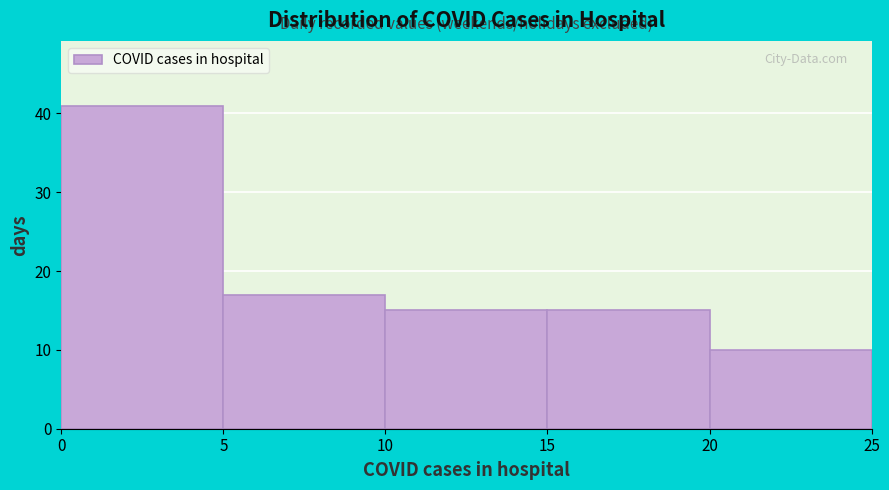

Reading left to right, list every bar in this chart as the range it spans on the x-axis followed by its height. The values are not printed on the chart, so give them approximately, as read against the axis.

0 to 5: 41
5 to 10: 17
10 to 15: 15
15 to 20: 15
20 to 25: 10